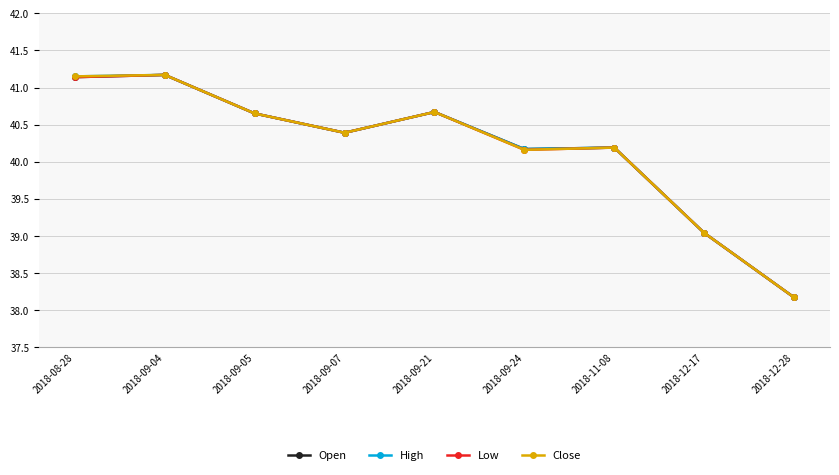

Where does the Close series first go above 40?

2018-08-28